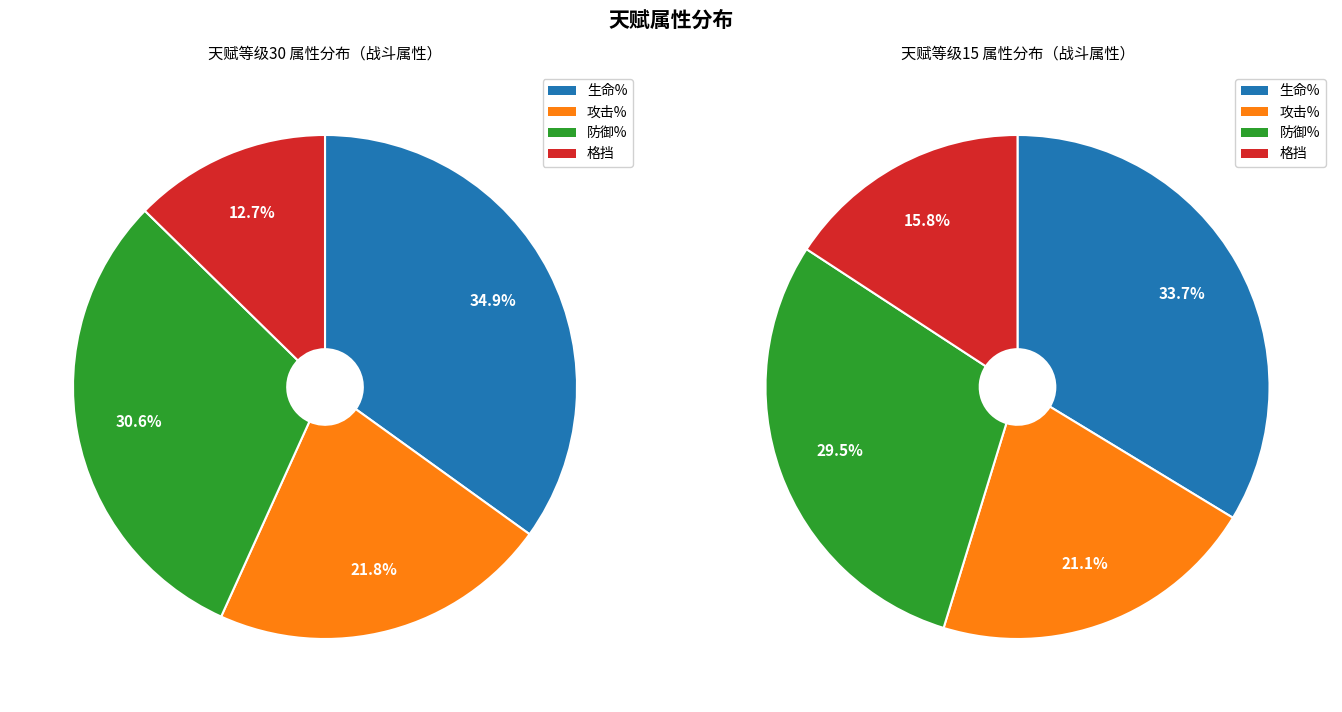

How many slices are in this pie chart?

4